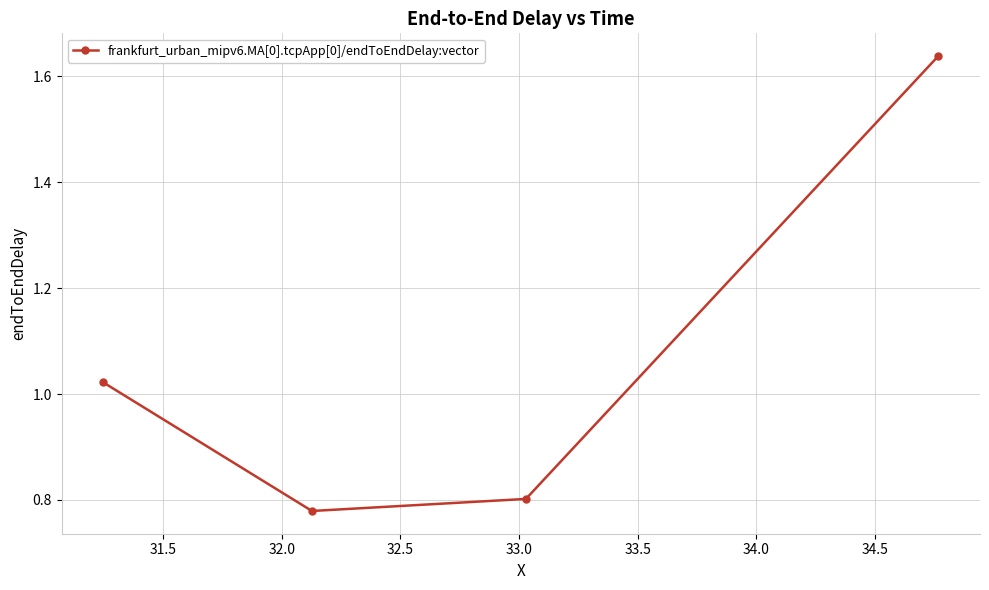

What is the average value?

1.1